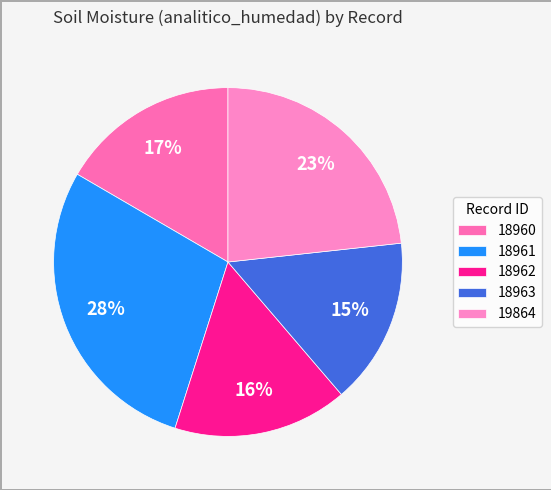

Count the number of slices in the pie.

5